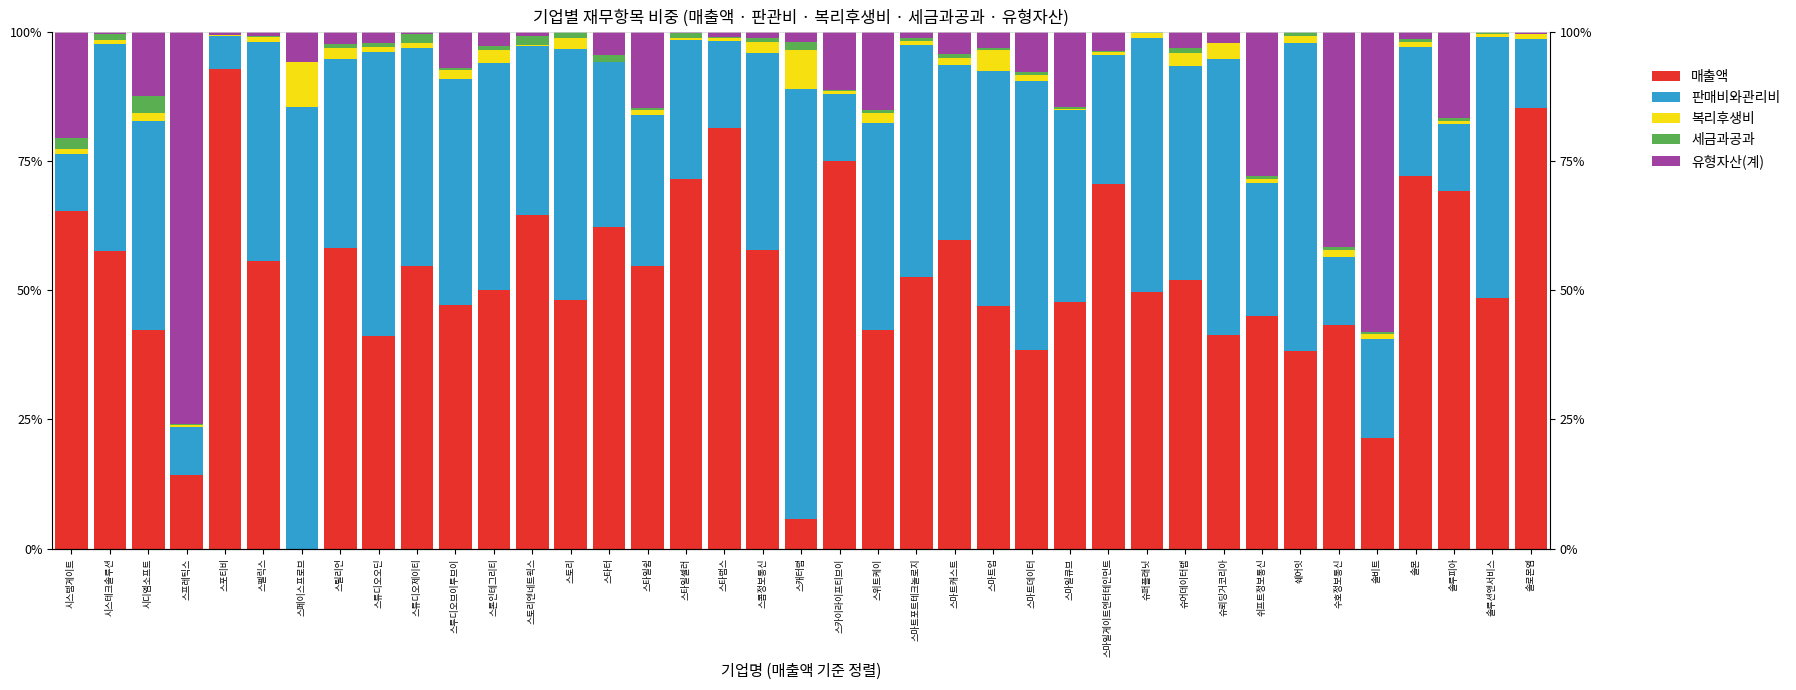

How many bars are there in total?

195